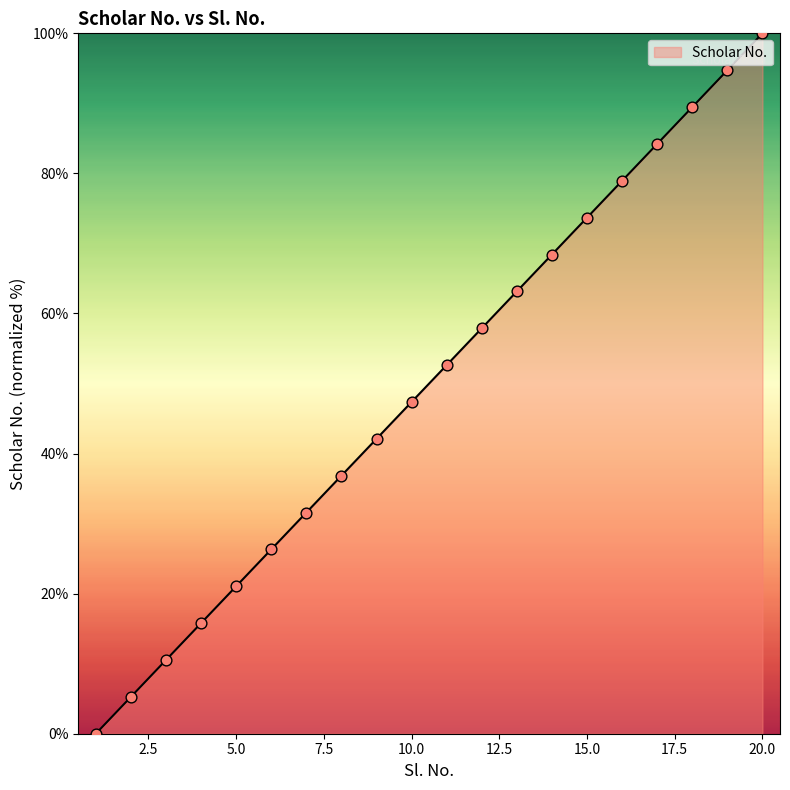

What is the difference between the maximum and minimum values?

100.0